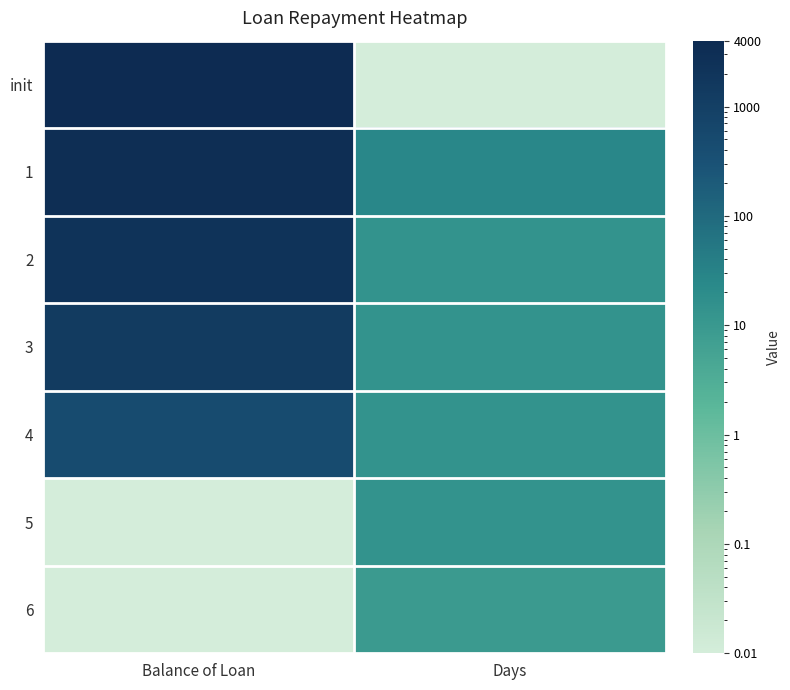

What is the total value across all series at Balance of Loan?

11184.1